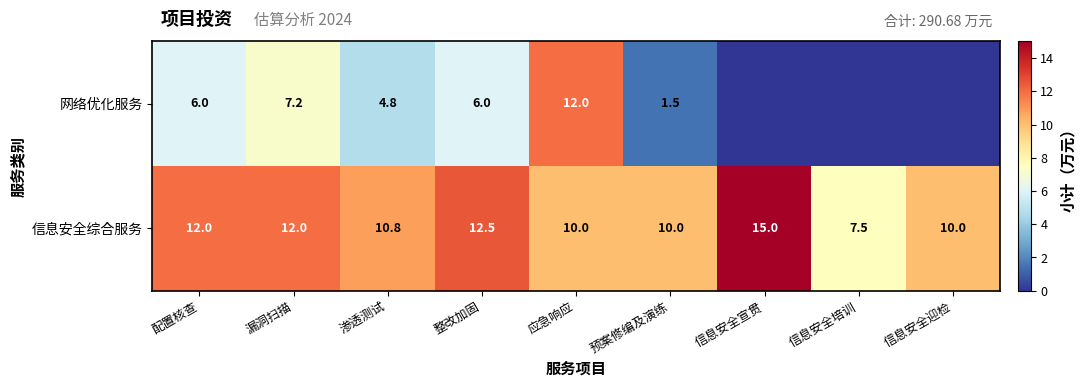

Which series changed the most between 整改加固 and 预案修编及演练?

网络优化服务